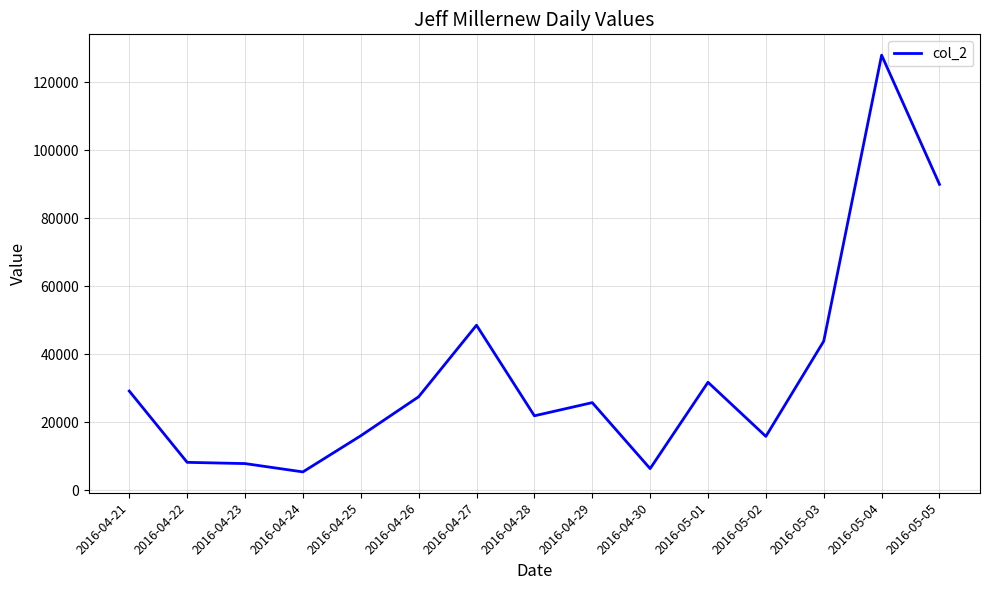

What is the change in value from 2016-04-30 to 2016-05-04?

+121611